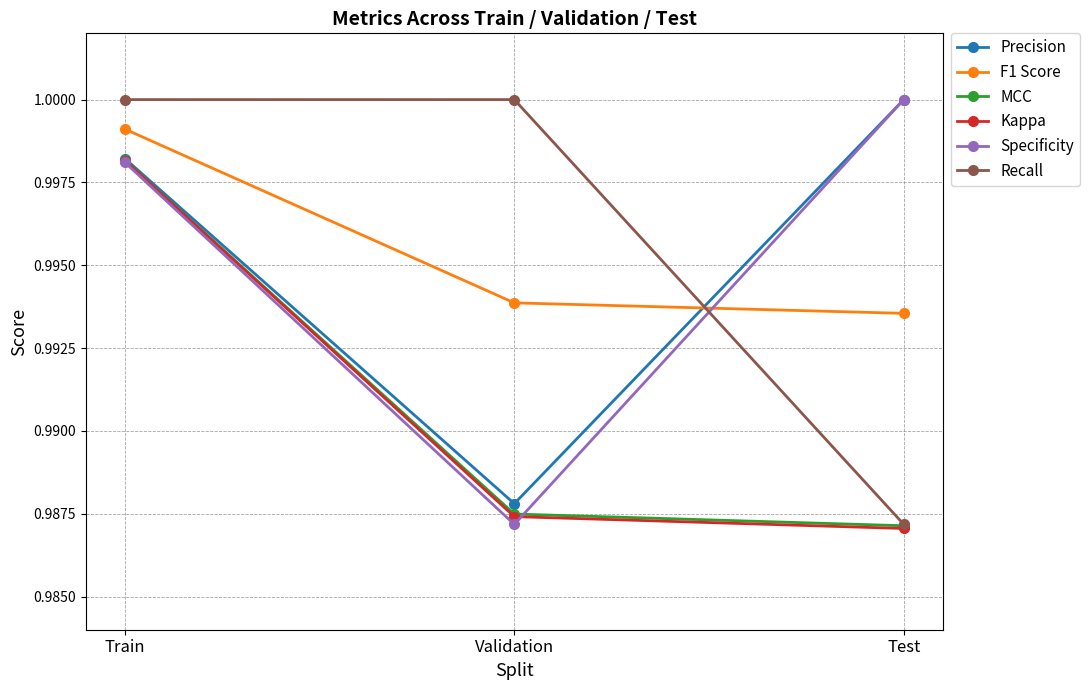

How many distinct data groups are displayed?

6